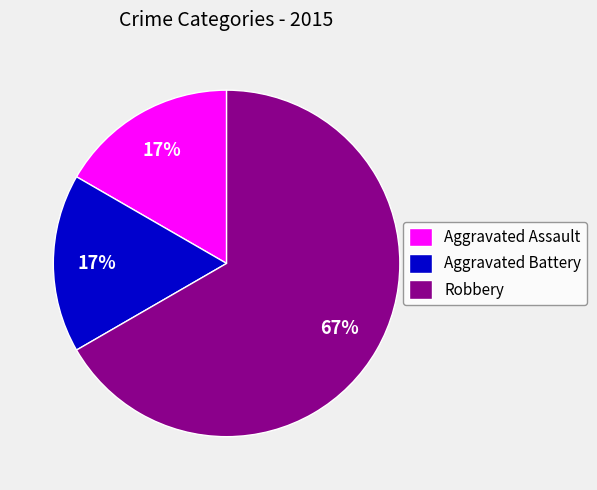

How many segments does this pie chart have?

3